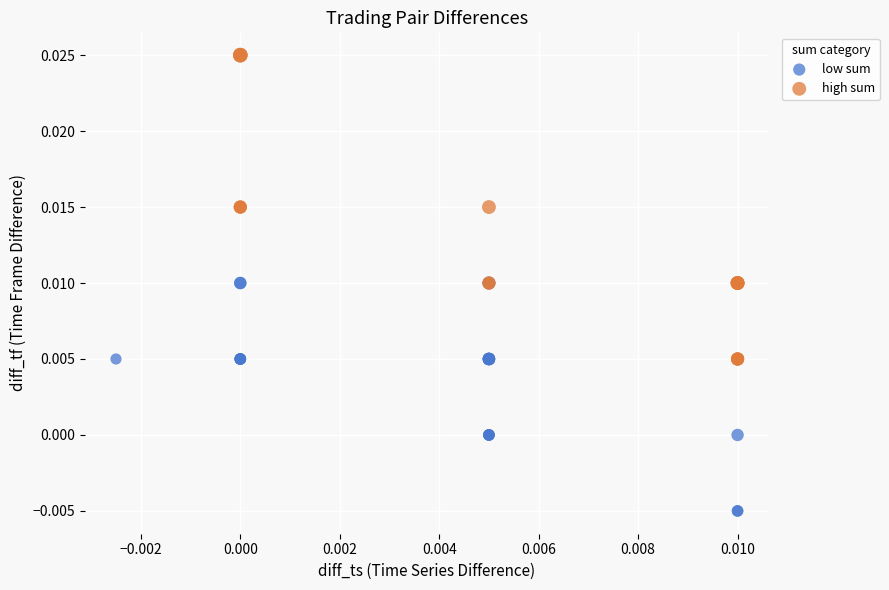

Which series reaches the minimum Y coordinate?

low sum